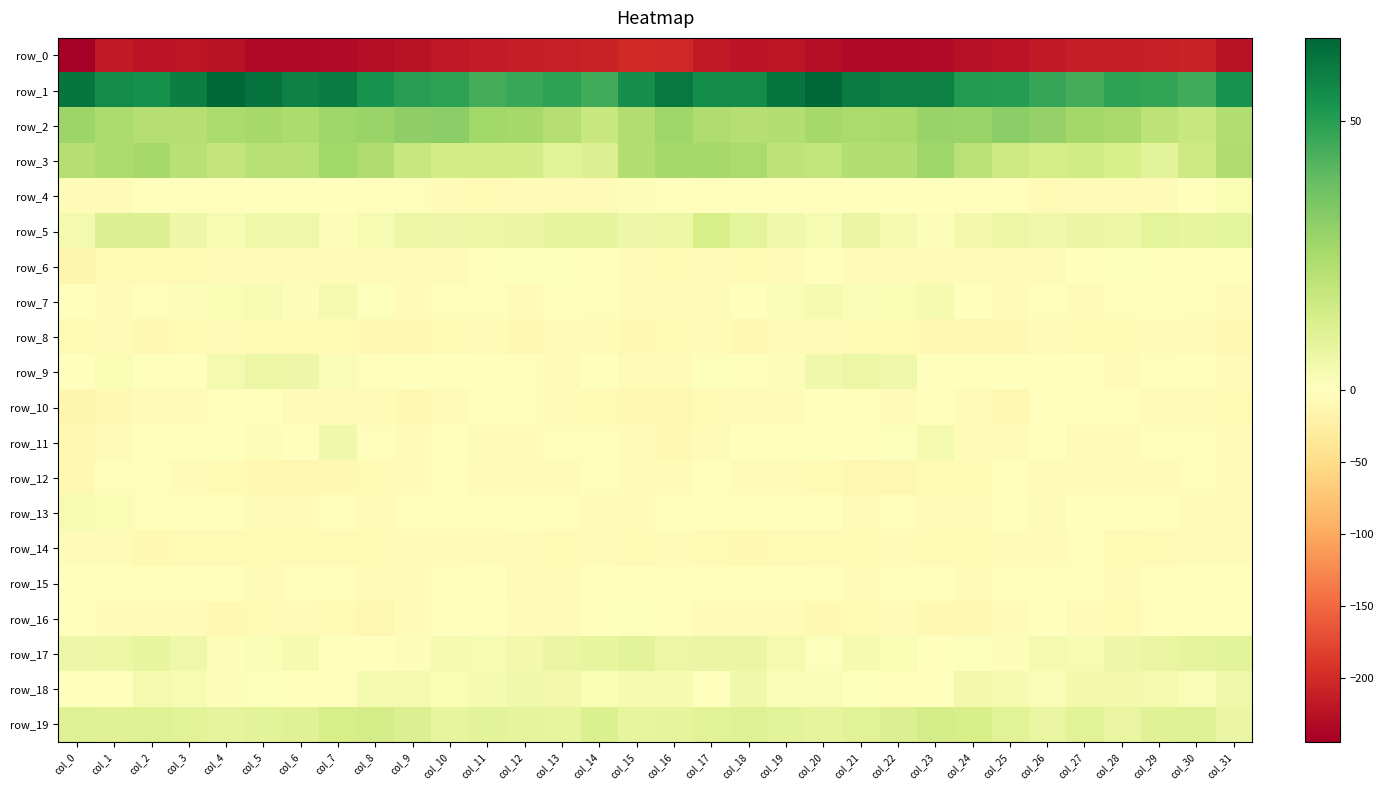

Reading left to right, what are all the values shown in this chart?

row_0: col_0=-244.7	col_1=-217.9	col_2=-222.5	col_3=-220.7	col_4=-225.3	col_5=-233.8	col_6=-233.8	col_7=-232.8	col_8=-228.9	col_9=-225.1	col_10=-219.7	col_11=-214.8	col_12=-212.6	col_13=-211.3	col_14=-209.2	col_15=-202.1	col_16=-204.1	col_17=-217.9	col_18=-222.2	col_19=-221.1	col_20=-229.2	col_21=-234.5	col_22=-233.4	col_23=-231.8	col_24=-227.4	col_25=-223.3	col_26=-217.6	col_27=-213.6	col_28=-212.3	col_29=-210.6	col_30=-208.8	col_31=-225.0
row_1: col_0=61.3	col_1=55.5	col_2=53.9	col_3=59.1	col_4=65.1	col_5=62.0	col_6=58.1	col_7=59.6	col_8=53.3	col_9=50.0	col_10=49.0	col_11=44.7	col_12=46.8	col_13=49.0	col_14=44.9	col_15=54.1	col_16=60.4	col_17=55.0	col_18=55.4	col_19=61.6	col_20=65.3	col_21=59.9	col_22=58.4	col_23=58.4	col_24=50.7	col_25=50.4	col_26=47.1	col_27=44.7	col_28=48.5	col_29=47.7	col_30=45.0	col_31=53.4
row_2: col_0=28.0	col_1=24.4	col_2=22.2	col_3=22.1	col_4=24.6	col_5=25.6	col_6=24.4	col_7=27.6	col_8=28.1	col_9=30.4	col_10=31.1	col_11=26.7	col_12=25.8	col_13=22.2	col_14=17.0	col_15=23.3	col_16=27.2	col_17=23.9	col_18=22.2	col_19=22.6	col_20=25.6	col_21=25.0	col_22=25.1	col_23=28.8	col_24=28.4	col_25=31.5	col_26=29.4	col_27=26.1	col_28=25.2	col_29=19.9	col_30=17.6	col_31=23.2
row_3: col_0=22.4	col_1=24.3	col_2=25.8	col_3=21.5	col_4=18.7	col_5=21.7	col_6=21.9	col_7=26.6	col_8=23.7	col_9=17.4	col_10=14.6	col_11=14.8	col_12=14.7	col_13=10.2	col_14=11.4	col_15=22.5	col_16=25.5	col_17=25.9	col_18=24.6	col_19=19.9	col_20=19.1	col_21=22.6	col_22=23.4	col_23=27.2	col_24=21.1	col_25=16.0	col_26=14.2	col_27=15.0	col_28=13.2	col_29=9.5	col_30=15.4	col_31=23.6
row_4: col_0=-7.3	col_1=-6.8	col_2=0.4	col_3=-2.1	col_4=-3.1	col_5=-0.8	col_6=-1.1	col_7=0.3	col_8=-2.9	col_9=-3.6	col_10=-6.1	col_11=-7.9	col_12=-4.0	col_13=-5.6	col_14=-4.0	col_15=1.1	col_16=-0.9	col_17=-3.3	col_18=0.3	col_19=-3.0	col_20=-2.1	col_21=-0.8	col_22=0.1	col_23=-1.0	col_24=-3.5	col_25=-3.7	col_26=-8.2	col_27=-5.9	col_28=-4.5	col_29=-5.6	col_30=-1.7	col_31=2.2
row_5: col_0=3.7	col_1=11.7	col_2=11.7	col_3=5.7	col_4=2.7	col_5=5.3	col_6=5.4	col_7=1.1	col_8=2.6	col_9=6.1	col_10=5.6	col_11=6.4	col_12=6.7	col_13=8.2	col_14=8.7	col_15=5.8	col_16=6.5	col_17=13.5	col_18=8.8	col_19=4.7	col_20=2.6	col_21=6.8	col_22=3.2	col_23=1.1	col_24=4.2	col_25=6.4	col_26=5.5	col_27=7.1	col_28=6.5	col_29=9.1	col_30=8.0	col_31=9.1
row_6: col_0=-13.7	col_1=-8.0	col_2=-8.0	col_3=-8.4	col_4=-4.7	col_5=-4.7	col_6=-5.9	col_7=-4.8	col_8=-4.8	col_9=-5.4	col_10=-6.4	col_11=-1.8	col_12=0.9	col_13=0.7	col_14=-1.9	col_15=-4.7	col_16=-8.6	col_17=-7.1	col_18=-8.6	col_19=-7.5	col_20=-3.8	col_21=-5.6	col_22=-5.8	col_23=-4.6	col_24=-4.5	col_25=-6.2	col_26=-5.2	col_27=-0.1	col_28=1.0	col_29=-0.2	col_30=-2.2	col_31=-0.2
row_7: col_0=-1.5	col_1=-4.5	col_2=-2.3	col_3=1.5	col_4=2.5	col_5=2.7	col_6=1.2	col_7=3.8	col_8=0.8	col_9=-5.4	col_10=-3.4	col_11=-3.1	col_12=-3.8	col_13=0.2	col_14=-2.4	col_15=-5.0	col_16=-5.1	col_17=-4.9	col_18=-0.4	col_19=1.6	col_20=3.5	col_21=1.5	col_22=2.2	col_23=3.5	col_24=-1.6	col_25=-5.6	col_26=-2.6	col_27=-3.9	col_28=-2.5	col_29=0.0	col_30=-3.6	col_31=-4.4
row_8: col_0=-8.0	col_1=-5.5	col_2=-10.0	col_3=-8.9	col_4=-5.2	col_5=-8.0	col_6=-8.9	col_7=-9.4	col_8=-10.5	col_9=-12.3	col_10=-8.5	col_11=-6.6	col_12=-9.8	col_13=-5.6	col_14=-4.0	col_15=-9.9	col_16=-9.4	col_17=-6.7	col_18=-11.3	col_19=-6.6	col_20=-6.4	col_21=-8.2	col_22=-9.0	col_23=-9.8	col_24=-11.7	col_25=-11.2	col_26=-6.8	col_27=-8.1	col_28=-9.2	col_29=-4.0	col_30=-5.3	col_31=-12.3
row_9: col_0=-1.5	col_1=2.3	col_2=-1.0	col_3=-0.4	col_4=3.8	col_5=6.2	col_6=5.9	col_7=1.8	col_8=-2.5	col_9=-0.4	col_10=-1.1	col_11=-0.3	col_12=-3.1	col_13=-4.3	col_14=-0.6	col_15=-5.4	col_16=-5.1	col_17=0.7	col_18=-1.5	col_19=1.1	col_20=4.7	col_21=6.6	col_22=5.3	col_23=-1.2	col_24=-1.8	col_25=-0.3	col_26=-0.8	col_27=-1.2	col_28=-4.0	col_29=-3.5	col_30=-0.6	col_31=-7.1
row_10: col_0=-14.0	col_1=-10.1	col_2=-6.2	col_3=-4.1	col_4=-2.2	col_5=0.2	col_6=-5.8	col_7=-3.9	col_8=-5.1	col_9=-10.6	col_10=-5.4	col_11=-2.0	col_12=-3.4	col_13=-4.9	col_14=-7.8	col_15=-9.7	col_16=-12.1	col_17=-9.1	col_18=-5.0	col_19=-4.1	col_20=-0.3	col_21=-2.1	col_22=-5.5	col_23=-3.6	col_24=-7.1	col_25=-10.2	col_26=-3.0	col_27=-3.1	col_28=-2.9	col_29=-7.0	col_30=-7.6	col_31=-9.5
row_11: col_0=-10.2	col_1=-6.3	col_2=-0.6	col_3=-0.8	col_4=-1.9	col_5=1.1	col_6=-1.4	col_7=4.7	col_8=-3.0	col_9=-6.7	col_10=-0.3	col_11=-4.0	col_12=-4.5	col_13=-3.8	col_14=-2.5	col_15=-6.3	col_16=-10.2	col_17=-4.6	col_18=0.0	col_19=-1.7	col_20=-0.8	col_21=0.1	col_22=0.8	col_23=3.8	col_24=-6.4	col_25=-4.2	col_26=-0.9	col_27=-4.7	col_28=-4.4	col_29=-3.3	col_30=-2.7	col_31=-7.0
row_12: col_0=-9.6	col_1=-3.1	col_2=-2.3	col_3=-7.0	col_4=-8.7	col_5=-11.2	col_6=-12.9	col_7=-9.9	col_8=-8.5	col_9=-5.6	col_10=-2.6	col_11=-6.1	col_12=-5.3	col_13=-5.8	col_14=-3.0	col_15=-6.1	col_16=-7.3	col_17=-2.0	col_18=-4.5	col_19=-7.5	col_20=-9.5	col_21=-12.5	col_22=-11.7	col_23=-8.7	col_24=-8.8	col_25=-3.2	col_26=-4.0	col_27=-6.0	col_28=-5.6	col_29=-5.1	col_30=-2.9	col_31=-6.3
row_13: col_0=2.6	col_1=2.5	col_2=-2.5	col_3=-1.6	col_4=0.5	col_5=-4.7	col_6=-5.1	col_7=-3.2	col_8=-4.5	col_9=-2.3	col_10=-3.2	col_11=-3.3	col_12=-0.5	col_13=-3.3	col_14=-4.0	col_15=-7.3	col_16=-1.8	col_17=0.2	col_18=-3.0	col_19=-0.6	col_20=-0.5	col_21=-6.4	col_22=-3.2	col_23=-4.2	col_24=-4.3	col_25=-1.6	col_26=-4.2	col_27=-1.6	col_28=-1.4	col_29=-3.8	col_30=-5.0	col_31=-7.5
row_14: col_0=-5.0	col_1=-7.4	col_2=-11.0	col_3=-7.9	col_4=-9.2	col_5=-9.0	col_6=-8.1	col_7=-8.2	col_8=-8.8	col_9=-7.2	col_10=-7.0	col_11=-3.9	col_12=-6.3	col_13=-9.0	col_14=-7.4	col_15=-7.7	col_16=-6.1	col_17=-9.2	col_18=-10.3	col_19=-7.7	col_20=-9.5	col_21=-8.6	col_22=-7.6	col_23=-8.9	col_24=-8.3	col_25=-7.2	col_26=-6.0	col_27=-3.7	col_28=-8.0	col_29=-8.7	col_30=-7.1	col_31=-7.6
row_15: col_0=-0.7	col_1=-1.7	col_2=-2.4	col_3=-0.5	col_4=-1.9	col_5=-4.6	col_6=-3.7	col_7=-2.0	col_8=-4.5	col_9=-3.9	col_10=-2.9	col_11=-1.4	col_12=-4.6	col_13=-4.2	col_14=-1.5	col_15=-1.2	col_16=-3.0	col_17=-2.2	col_18=-2.0	col_19=-0.4	col_20=-2.9	col_21=-5.0	col_22=-2.4	col_23=-2.7	col_24=-4.5	col_25=-3.8	col_26=-2.2	col_27=-1.7	col_28=-5.7	col_29=-2.5	col_30=-1.4	col_31=-0.7
row_16: col_0=-1.6	col_1=-4.8	col_2=-4.6	col_3=-5.2	col_4=-10.0	col_5=-9.3	col_6=-6.3	col_7=-8.6	col_8=-11.8	col_9=-5.8	col_10=-1.8	col_11=-2.4	col_12=-7.5	col_13=-5.5	col_14=-0.1	col_15=0.6	col_16=-3.2	col_17=-4.9	col_18=-4.8	col_19=-6.8	col_20=-10.9	col_21=-7.7	col_22=-6.3	col_23=-10.4	col_24=-10.1	col_25=-4.0	col_26=-1.3	col_27=-4.1	col_28=-8.1	col_29=-2.7	col_30=0.4	col_31=-1.3
row_17: col_0=5.7	col_1=6.6	col_2=7.7	col_3=5.2	col_4=1.3	col_5=2.0	col_6=3.4	col_7=-0.1	col_8=-0.1	col_9=1.2	col_10=3.4	col_11=2.9	col_12=4.3	col_13=7.0	col_14=7.8	col_15=9.6	col_16=6.5	col_17=6.9	col_18=6.8	col_19=3.7	col_20=0.7	col_21=3.3	col_22=2.5	col_23=-1.0	col_24=0.9	col_25=1.3	col_26=4.0	col_27=2.6	col_28=5.8	col_29=7.3	col_30=8.6	col_31=9.5
row_18: col_0=-1.1	col_1=-1.1	col_2=4.0	col_3=2.9	col_4=1.4	col_5=1.0	col_6=-1.4	col_7=-2.2	col_8=3.2	col_9=3.6	col_10=2.2	col_11=3.3	col_12=4.9	col_13=4.1	col_14=2.3	col_15=3.4	col_16=3.1	col_17=0.5	col_18=4.6	col_19=1.8	col_20=1.5	col_21=0.8	col_22=-2.5	col_23=-0.4	col_24=4.2	col_25=3.2	col_26=1.8	col_27=4.5	col_28=4.5	col_29=4.0	col_30=1.9	col_31=5.6
row_19: col_0=11.1	col_1=10.4	col_2=10.9	col_3=10.2	col_4=8.4	col_5=9.4	col_6=10.6	col_7=13.5	col_8=14.0	col_9=11.3	col_10=7.7	col_11=9.2	col_12=8.4	col_13=8.0	col_14=12.1	col_15=8.1	col_16=8.6	col_17=10.1	col_18=11.1	col_19=9.3	col_20=8.2	col_21=10.1	col_22=11.5	col_23=14.2	col_24=13.4	col_25=10.0	col_26=7.3	col_27=9.9	col_28=7.2	col_29=10.2	col_30=11.1	col_31=6.9